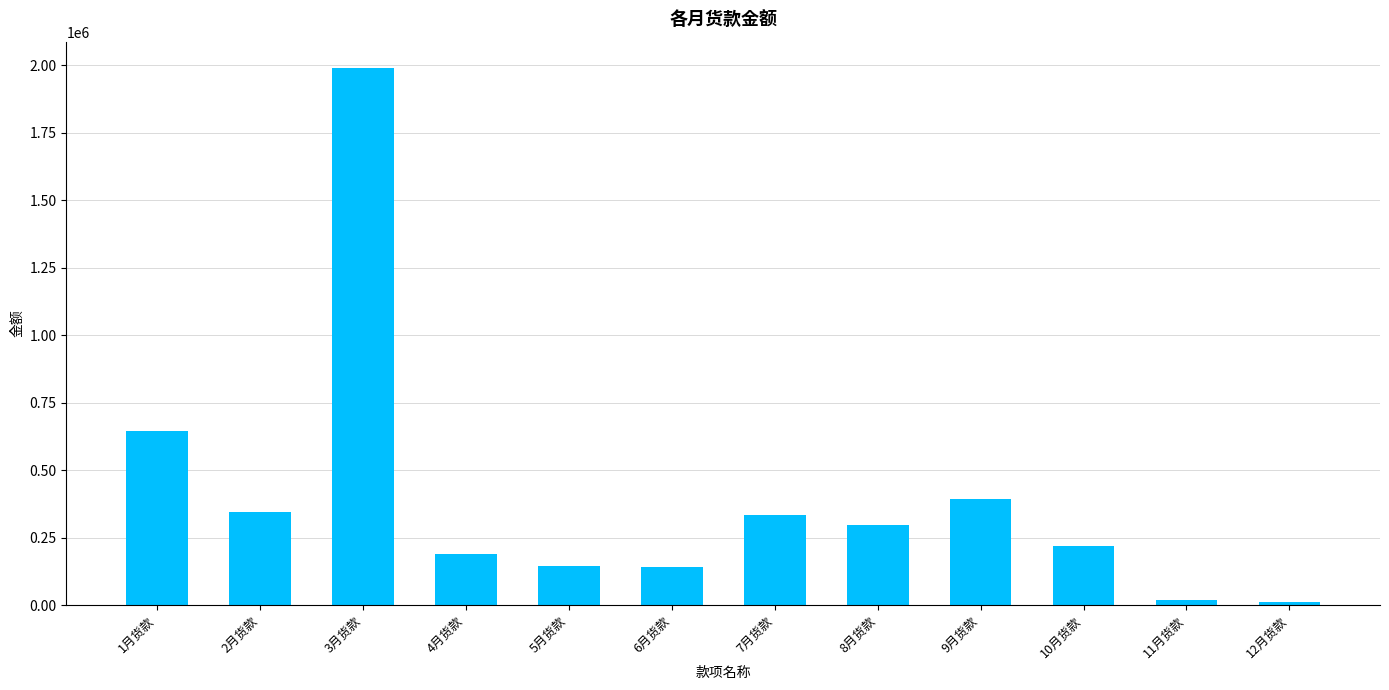

What is the label of the 10th bar from the left?

10月货款